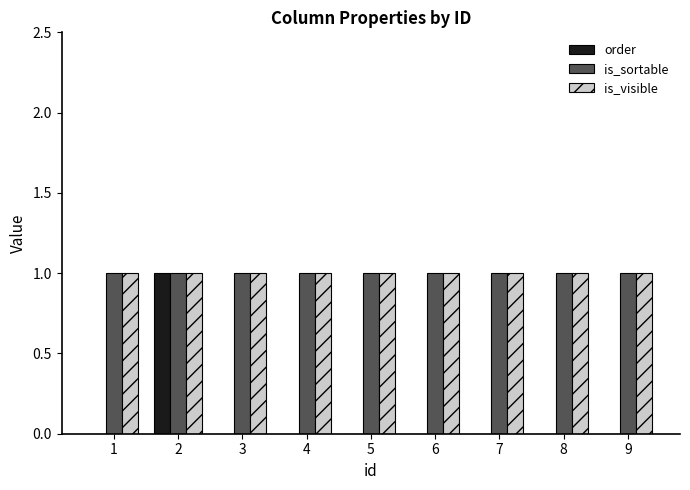

Is it true that order equals 1 at 8?

False